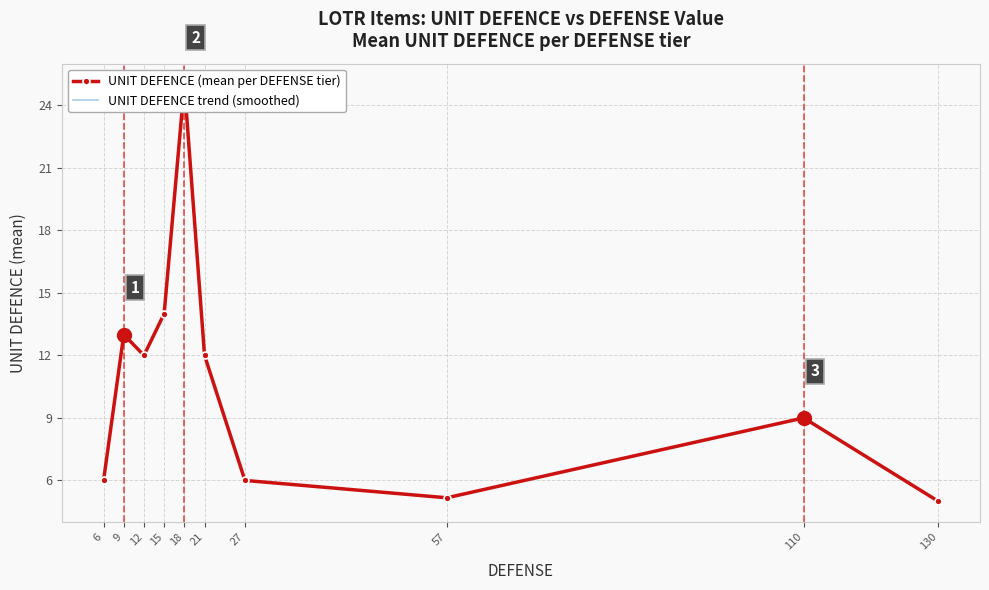

At which label does UNIT DEFENCE trend (smoothed) first exceed 12?

9